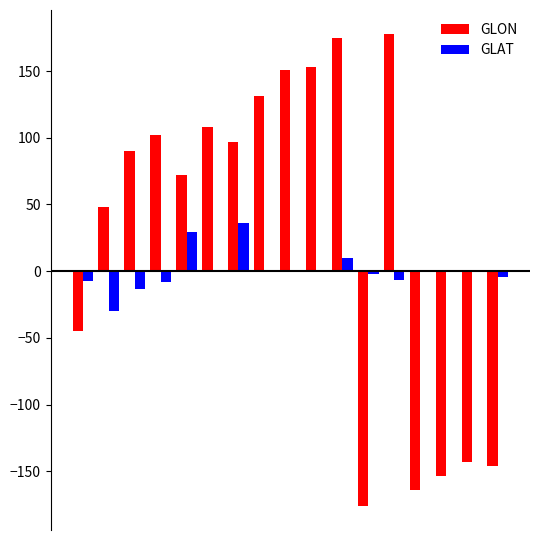

Which series has the largest total across all categories?

GLON